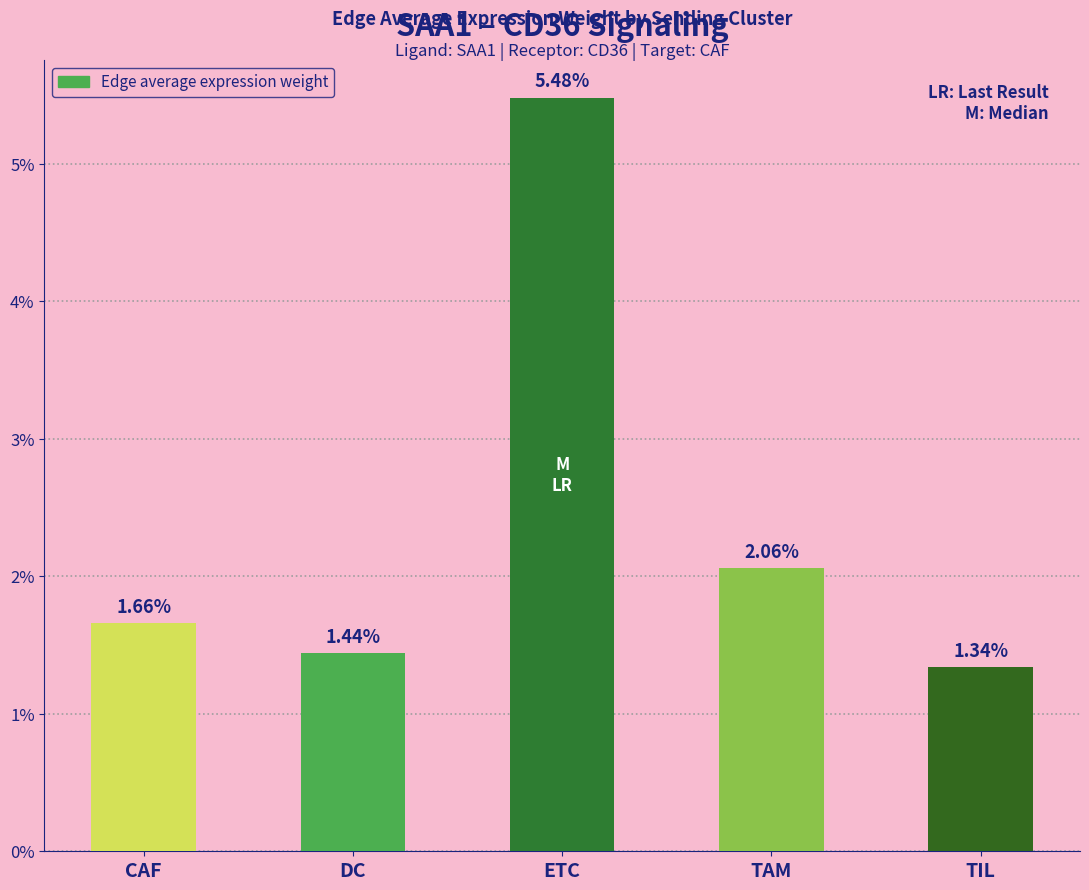

Reading right to left, extract all data points from this chart.

TIL=0.0	TAM=0.0	ETC=0.1	DC=0.0	CAF=0.0